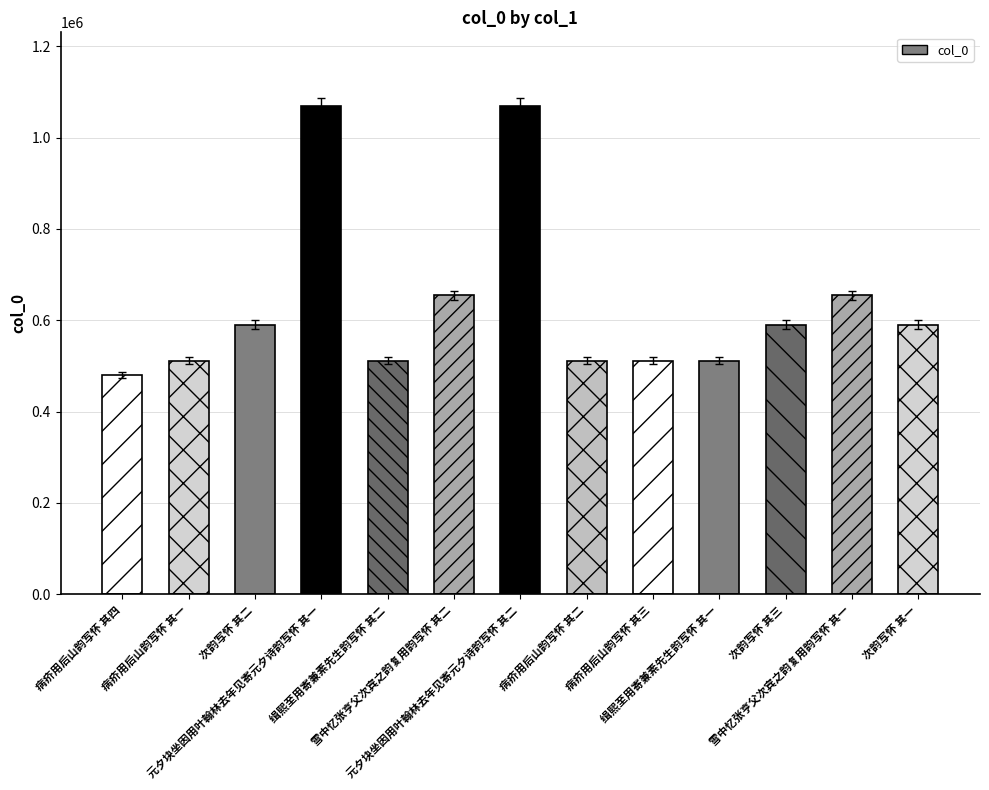

What is the maximum value shown in the chart?

1070134